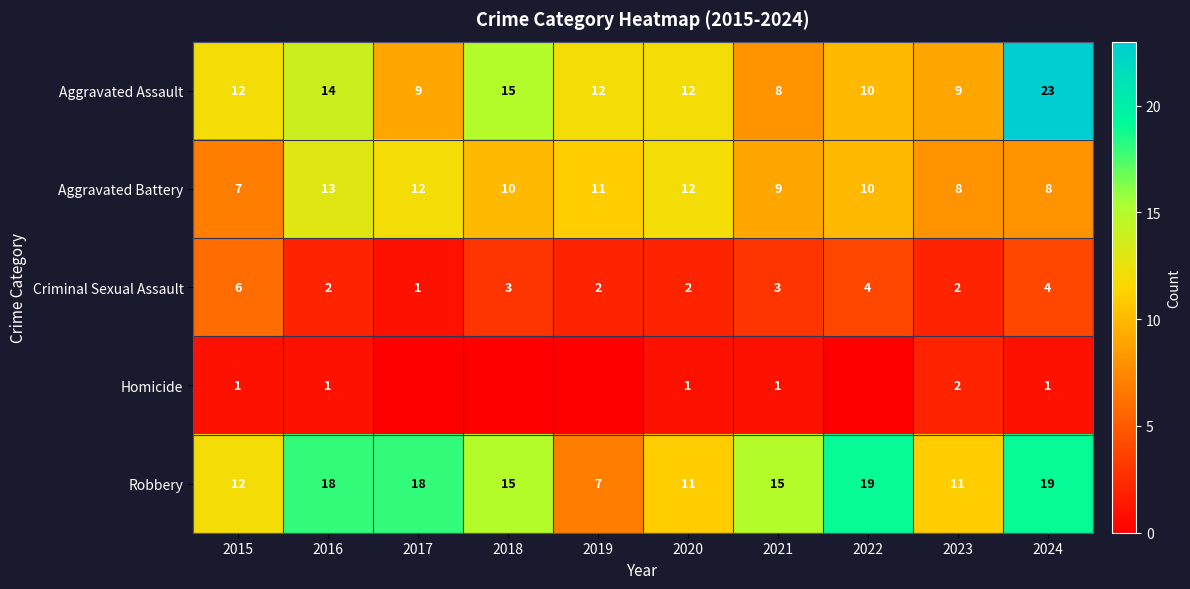

What is the sum of all Robbery values?

145